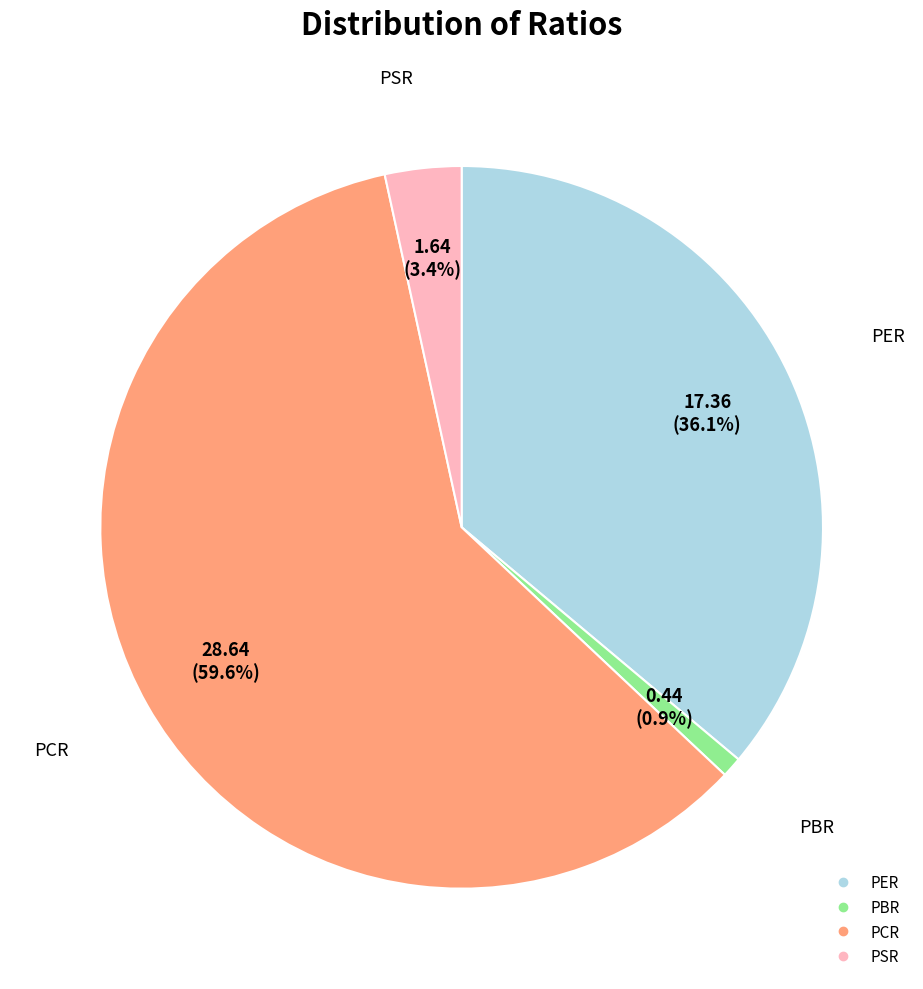

What portion of the pie excludes PER?

63.9%